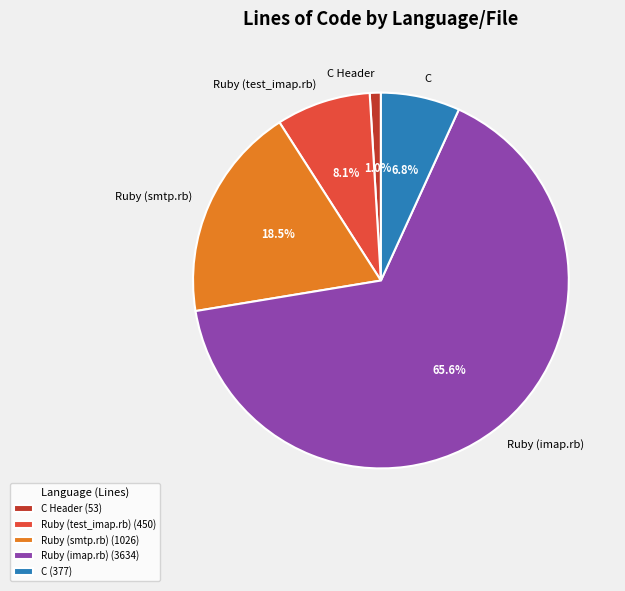

Which slice is the largest?

Ruby (imap.rb) (3634)